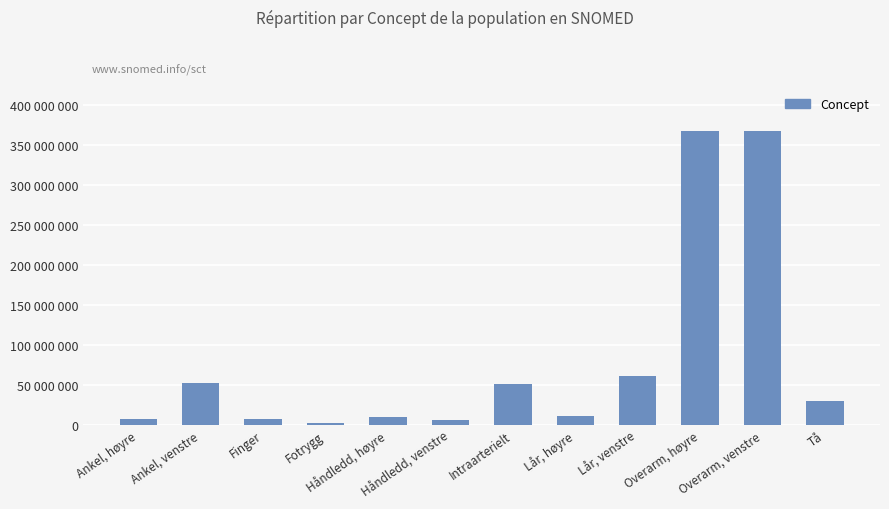

What position from the left is Tå?

12